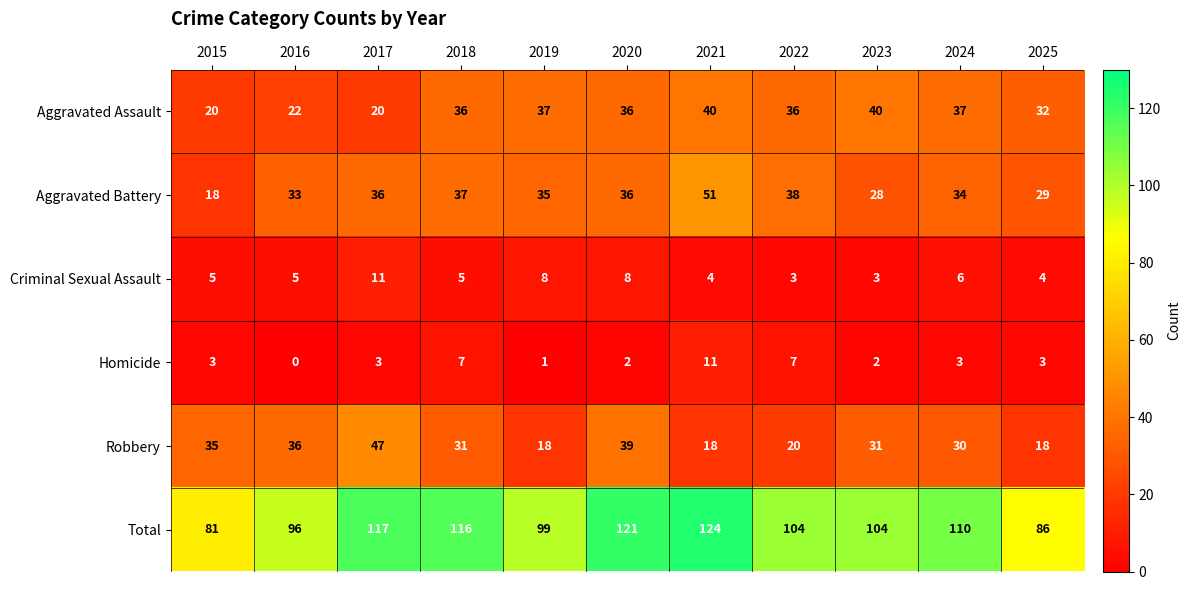

Which series changed the most between 2016 and 2020?

Total